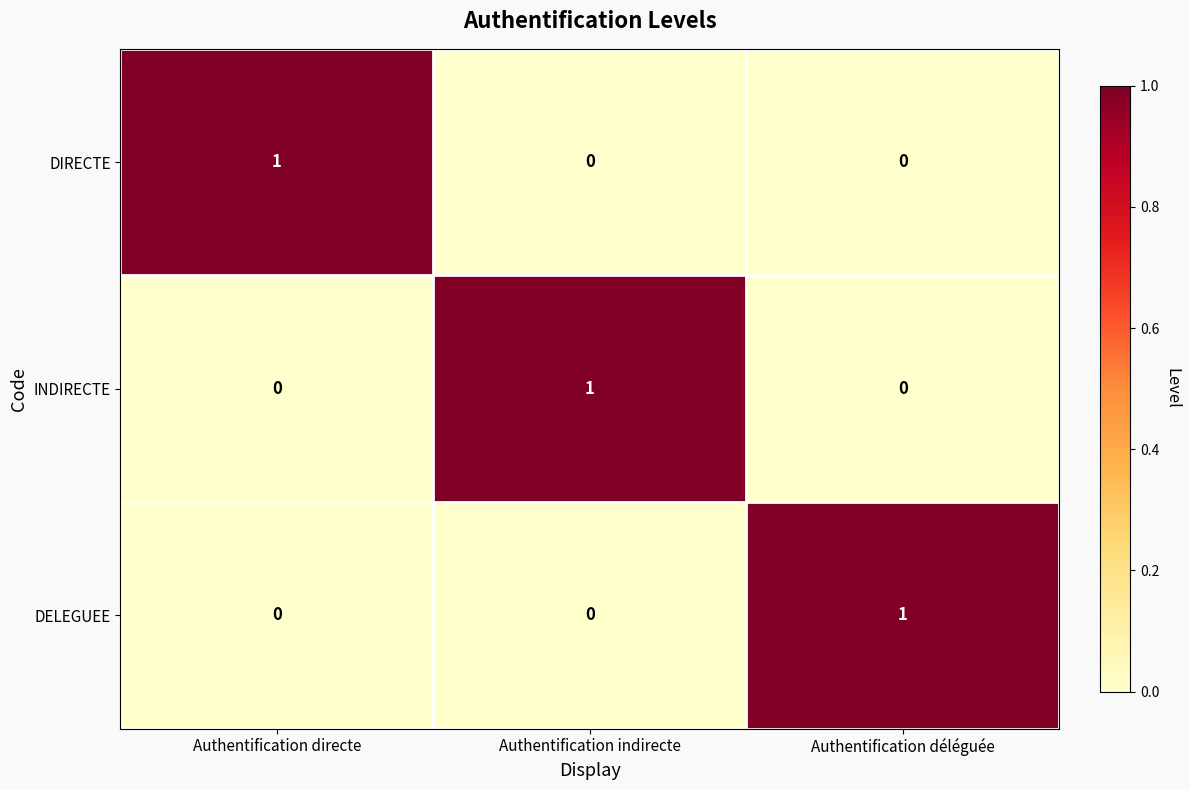

Count the number of categories in the chart.

3